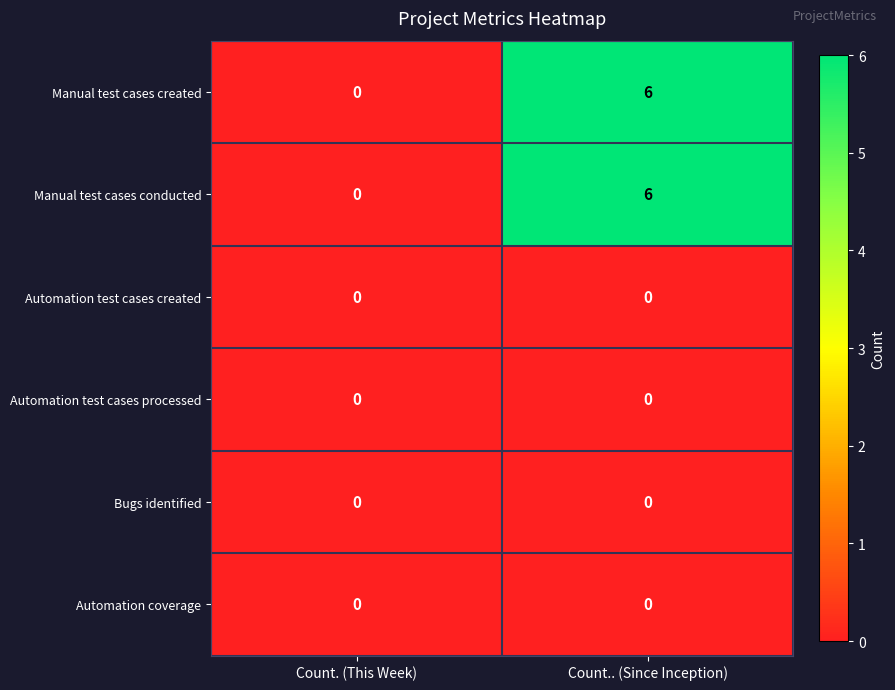

What is the difference between the maximum and minimum values in the Manual test cases created series?

6